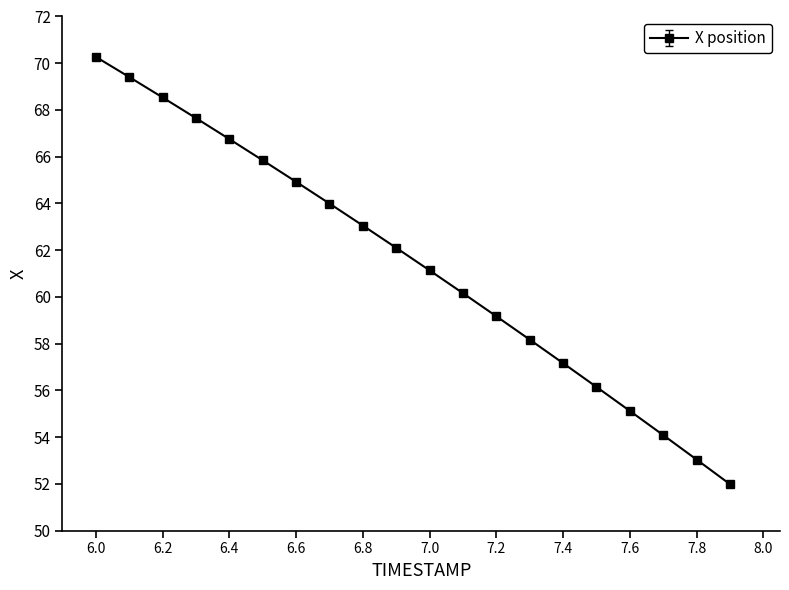

What is the average value?

61.4